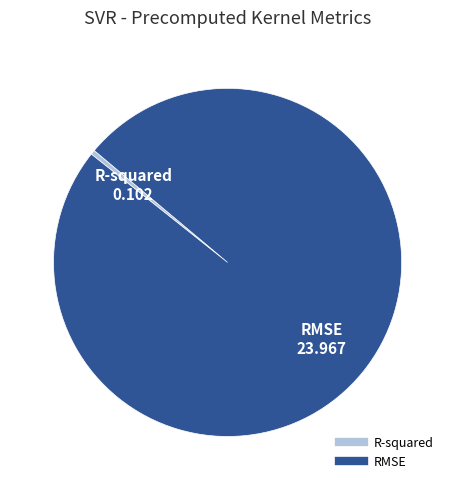

Rank the categories by value from lowest to highest.

R-squared, RMSE